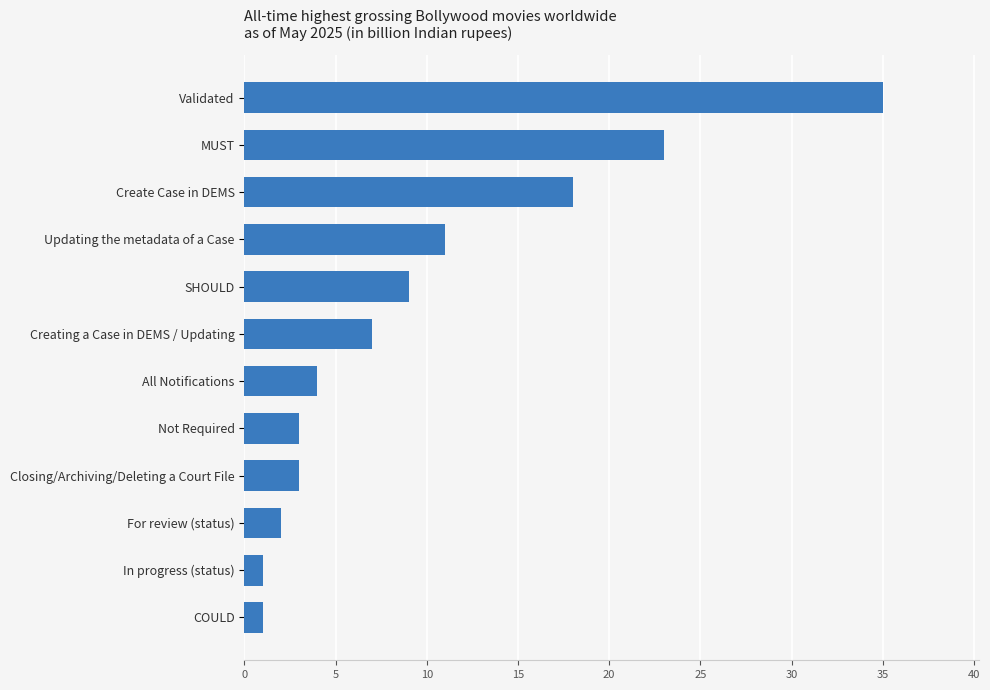

What is the average value?

10